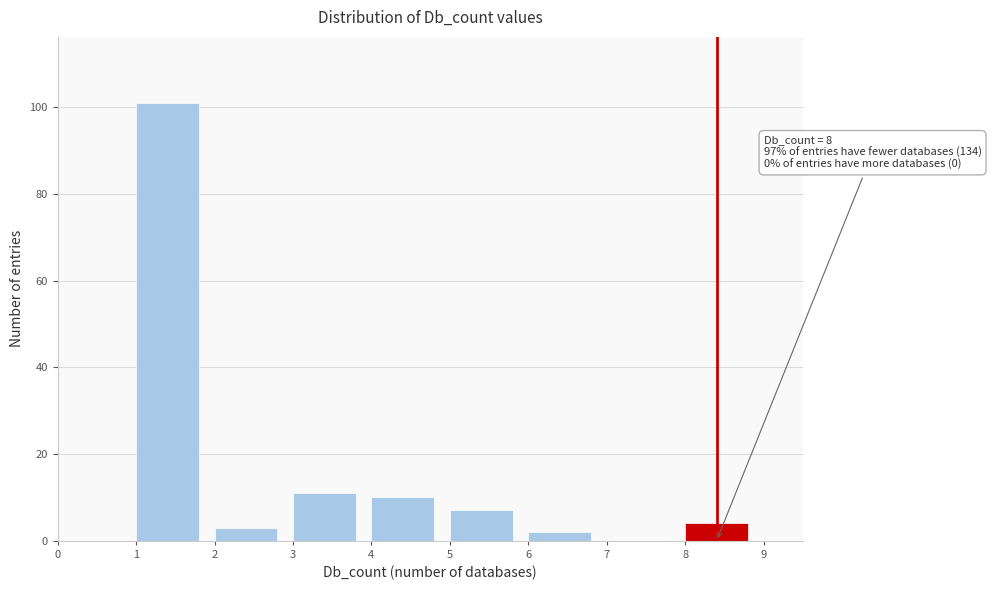

Over which range of the x-axis is the bar tallest?

1 to 2